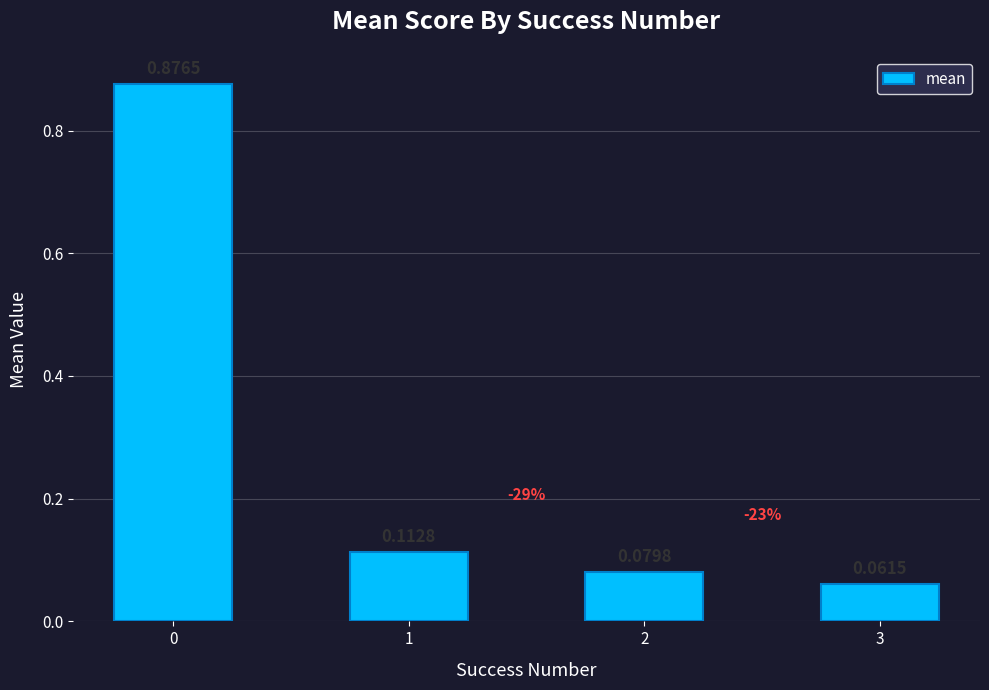

What is the sum of the values at 1 and 0?

1.0